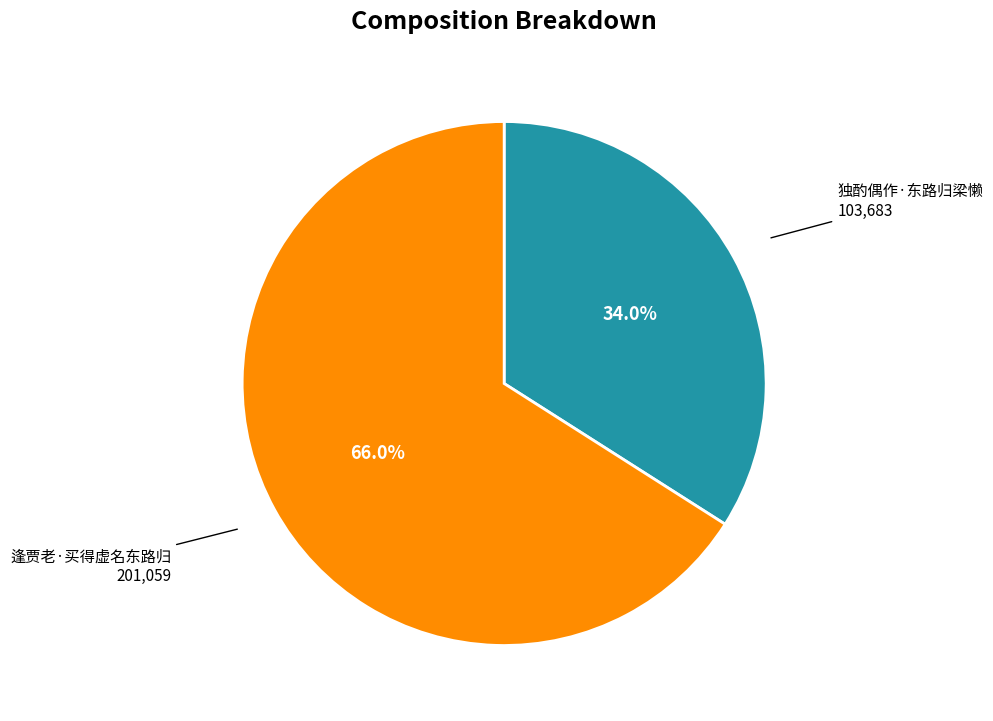

Does any single category account for the majority?

Yes